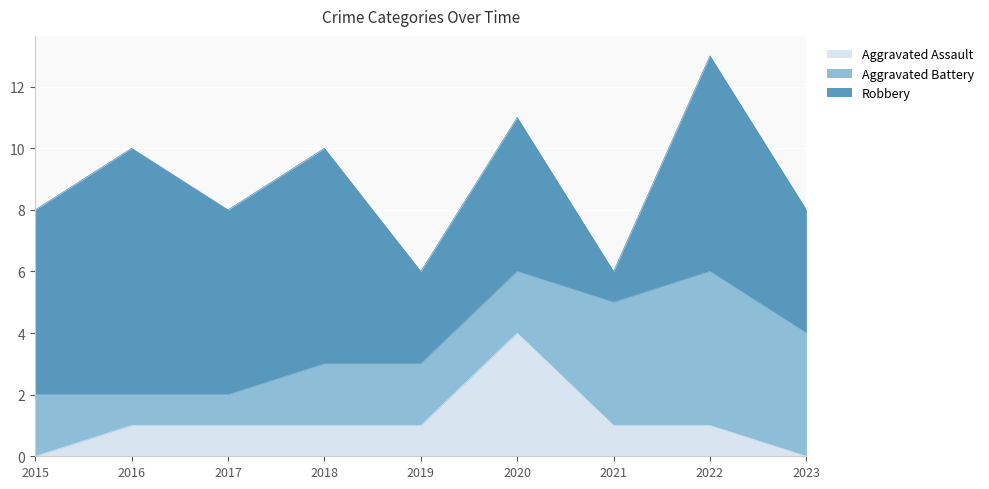

What is the lowest value of the Aggravated Battery series?

1